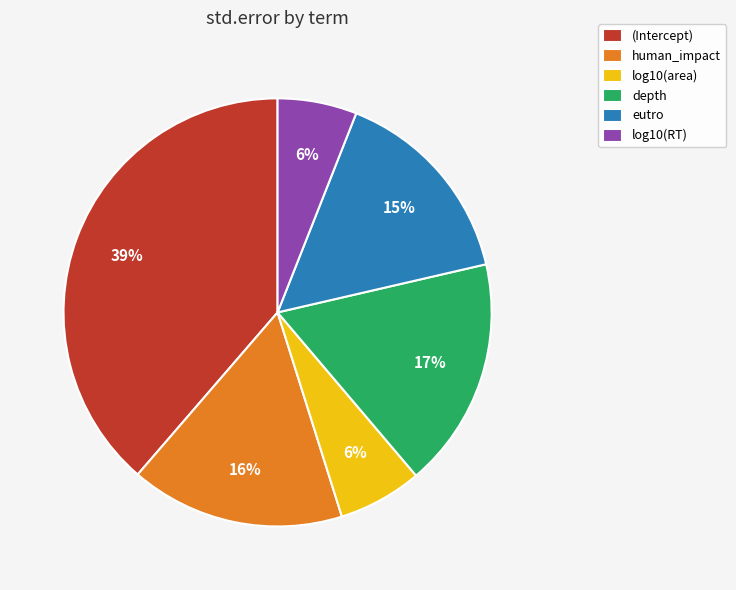

Does (Intercept) represent more than half of the total?

No